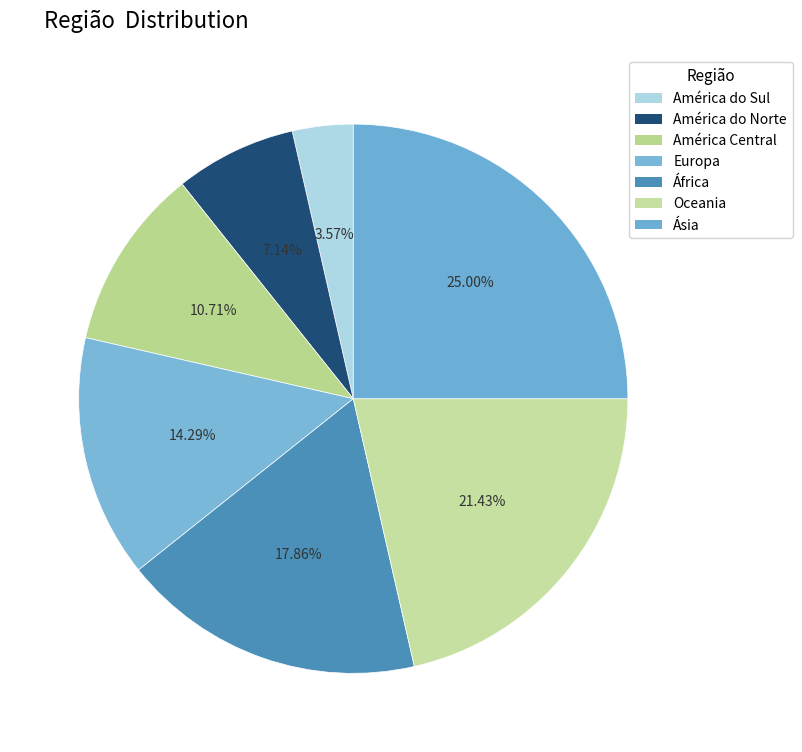

What is the change in value from África to Oceania?

+1